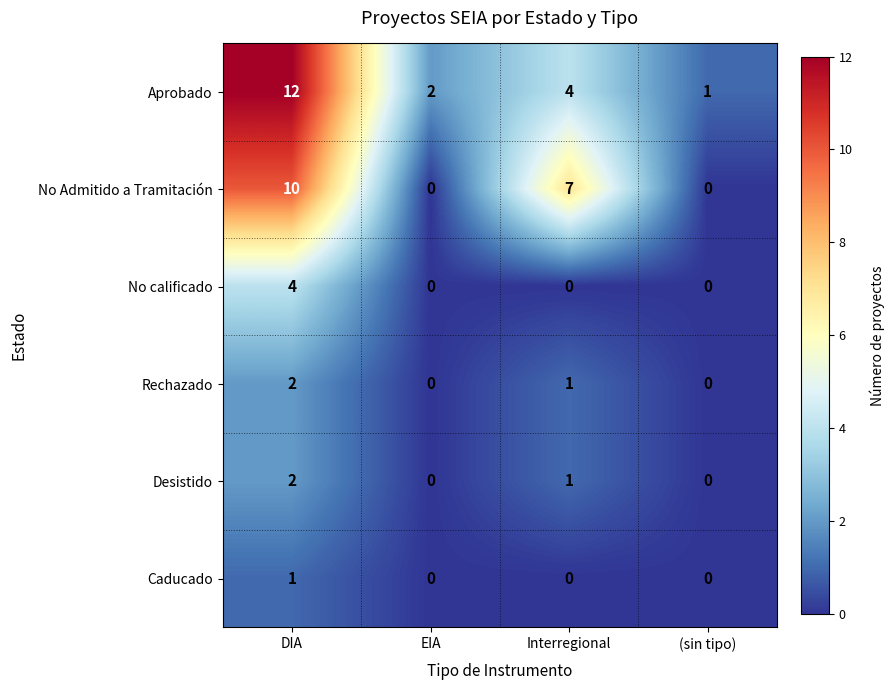

What is the sum of all Rechazado values?

3